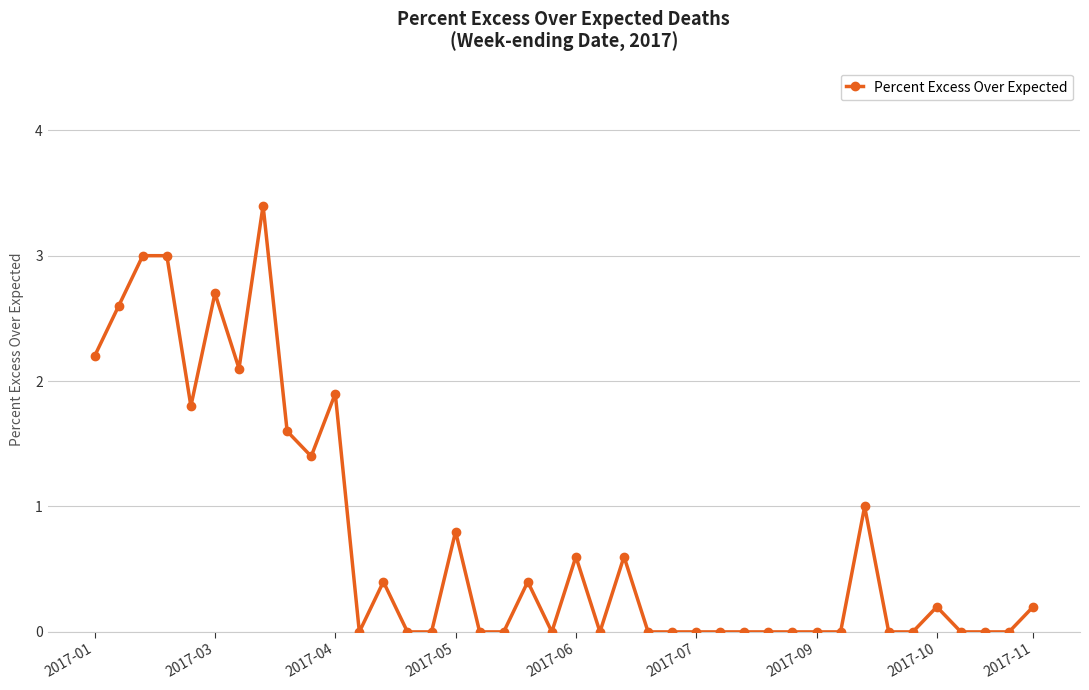

Reading left to right, what are all the values shown in this chart?

2.2	2.6	3.0	3.0	1.8	2.7	2.1	3.4	1.6	1.4	1.9	0.0	0.4	0.0	0.0	0.8	0.0	0.0	0.4	0.0	0.6	0.0	0.6	0.0	0.0	0.0	0.0	0.0	0.0	0.0	0.0	0.0	1.0	0.0	0.0	0.2	0.0	0.0	0.0	0.2